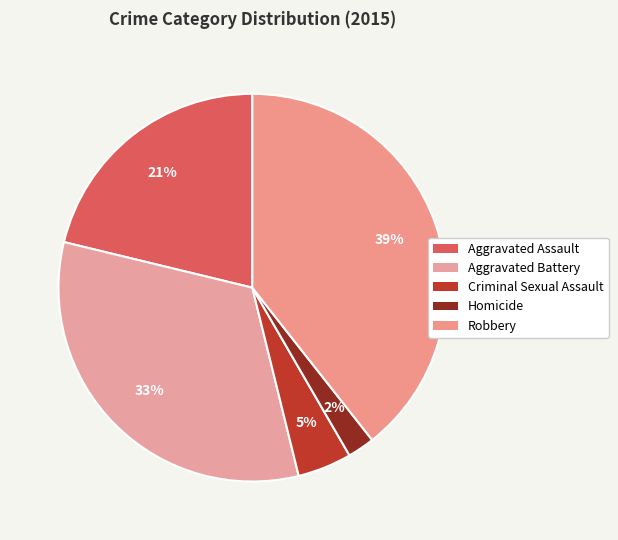

Combined, do Criminal Sexual Assault and Homicide account for over 50%?

No